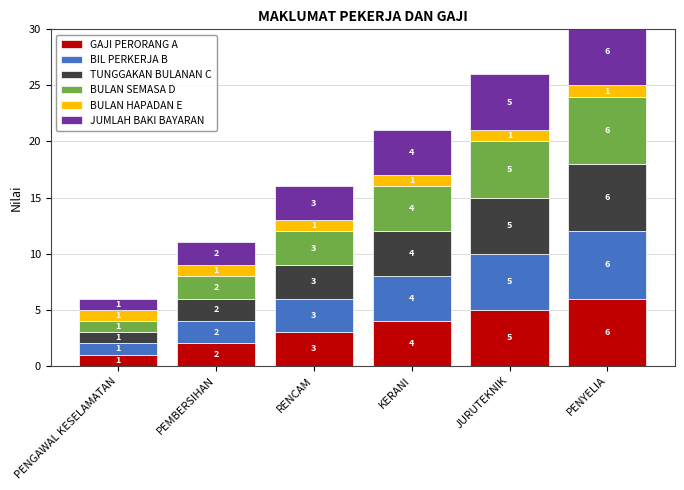

At JURUTEKNIK, list the series in order from smallest to largest.

BULAN HAPADAN E, GAJI PERORANG A, BIL PERKERJA B, TUNGGAKAN BULANAN C, BULAN SEMASA D, JUMLAH BAKI BAYARAN